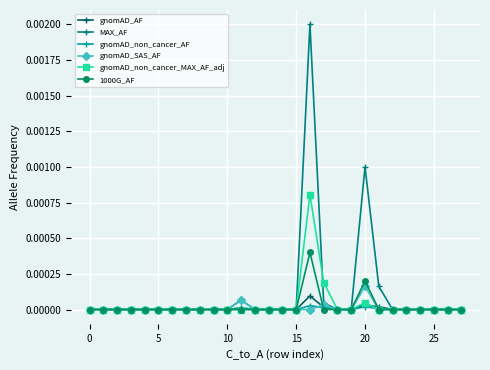

Which series has the largest range (max minus min)?

MAX_AF